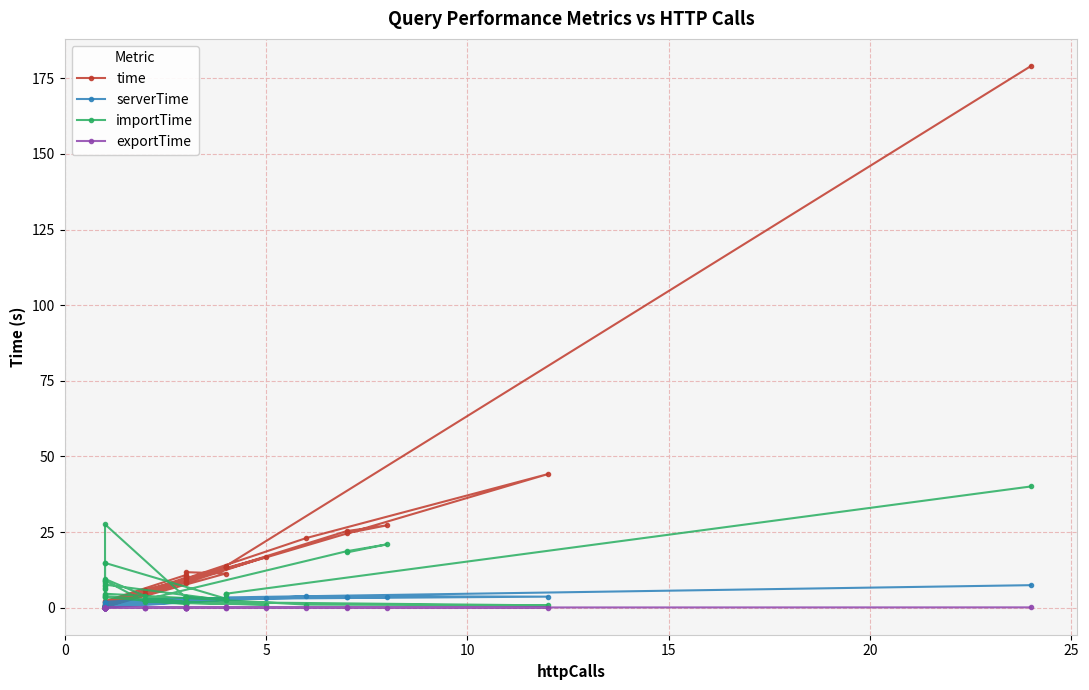

Which series ends up on top after the final intersection of importTime and serverTime?

importTime